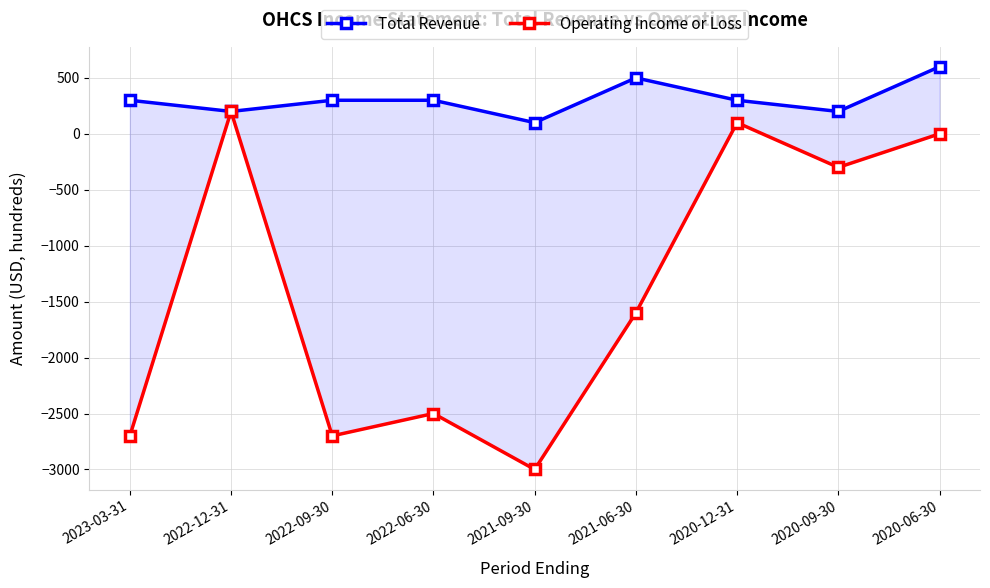

How many negative values does the Operating Income or Loss series have?

6